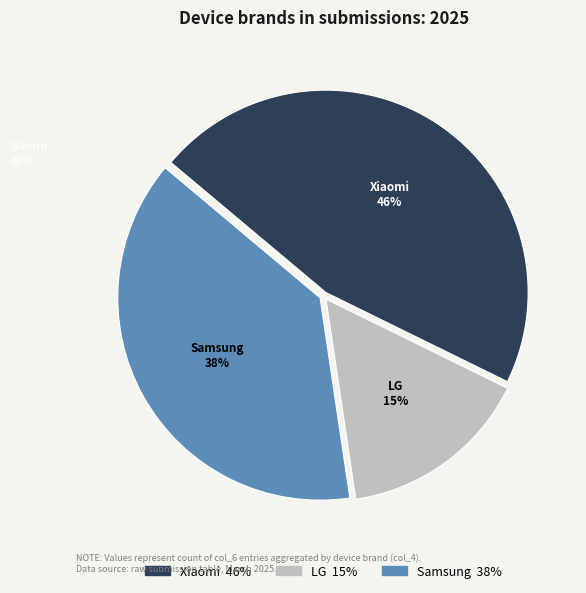

True or false: Samsung #4 accounts for 1% of the total.

False